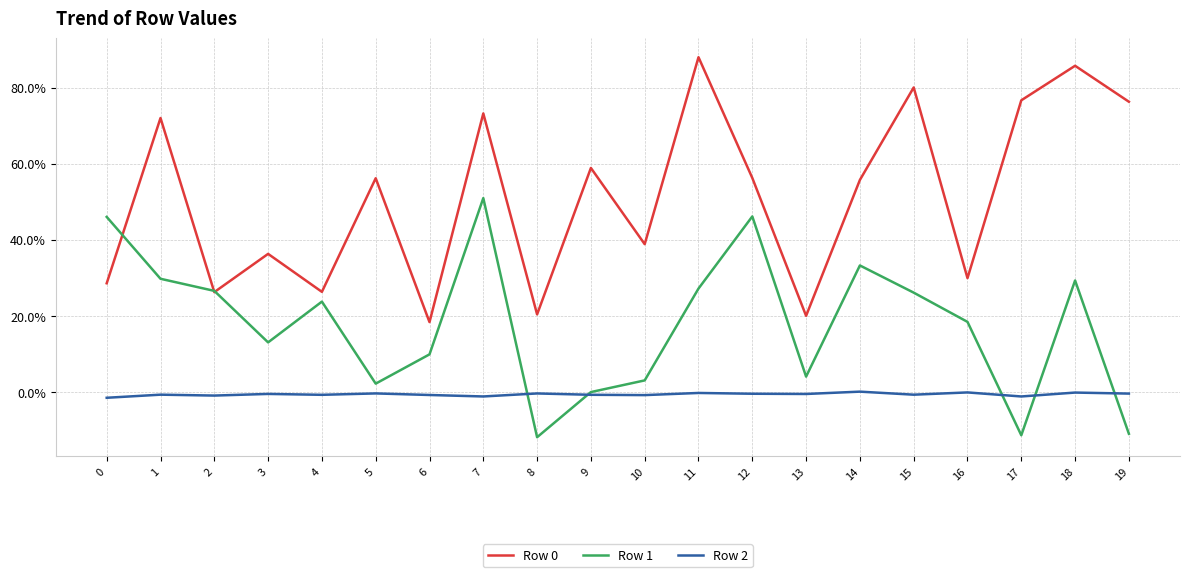

True or false: Row 0 has more than 0 points higher than both neighbors.

True